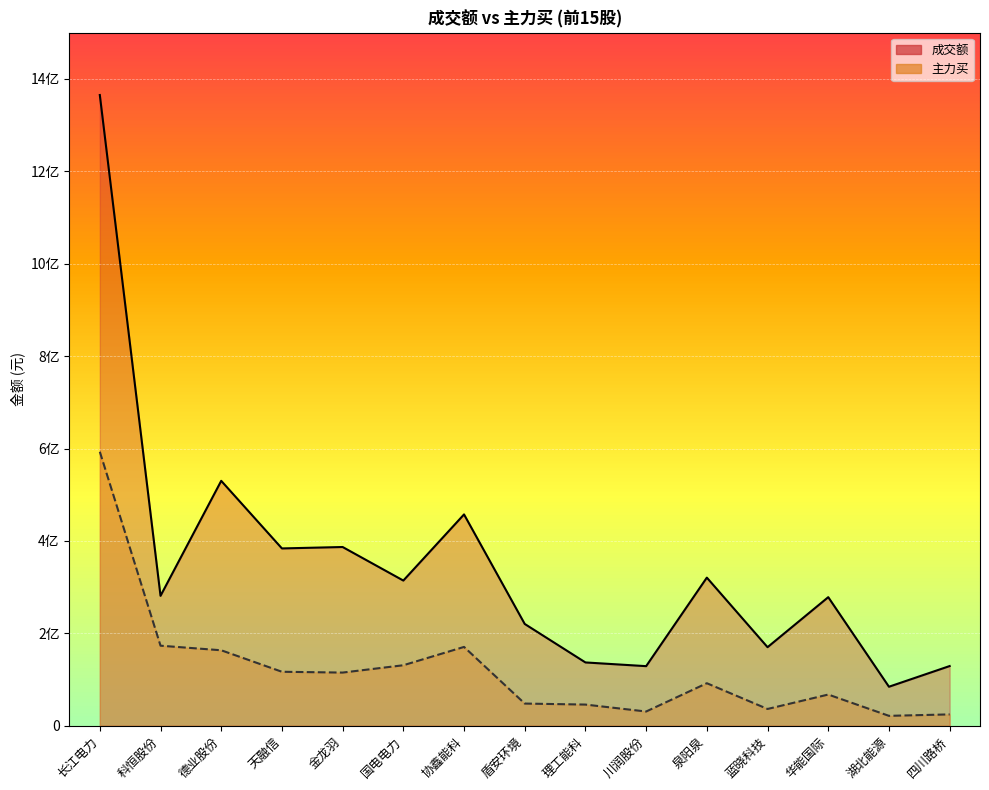

List the series in order of their overall mean, lowest first.

主力买, 成交额